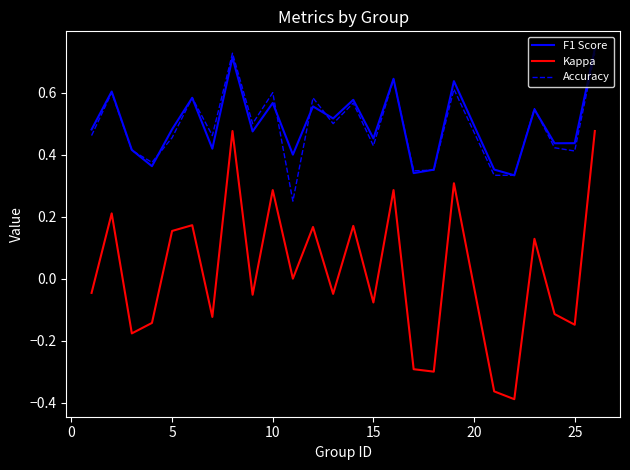

Does the chart have visible grid lines?

No